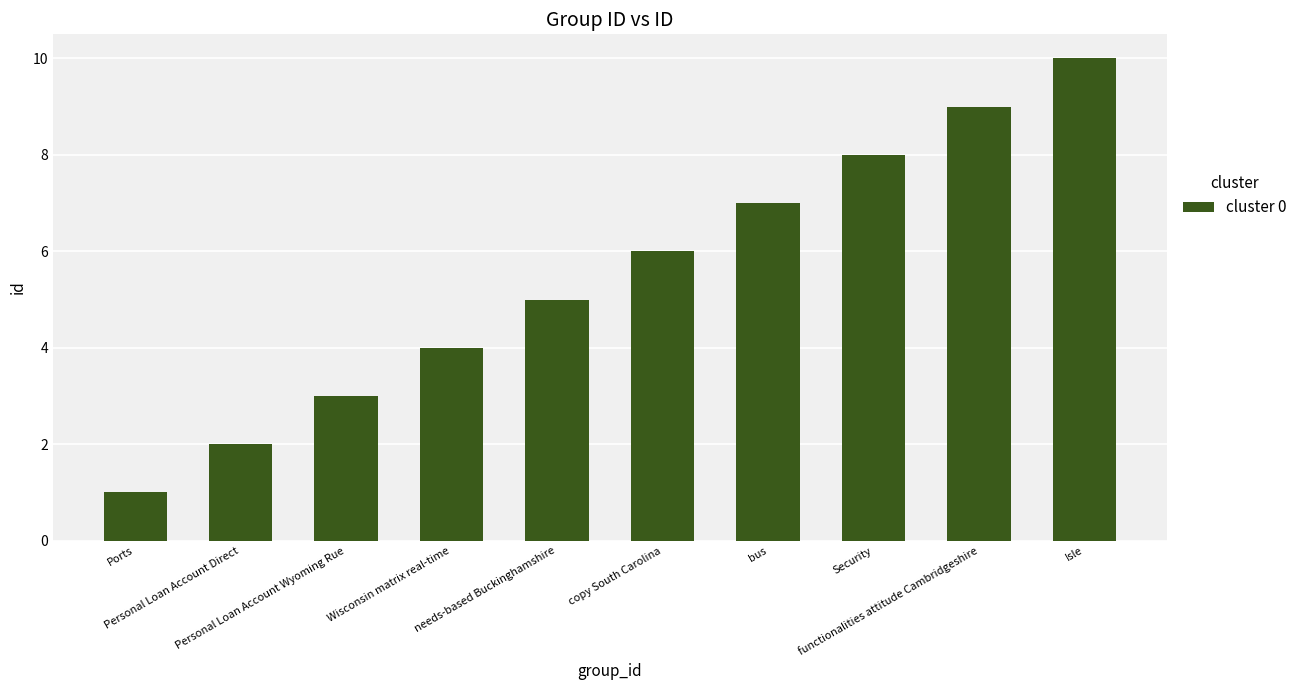

Approximately how many times larger is the value at needs-based Buckinghamshire compared to functionalities attitude Cambridgeshire?

0.6